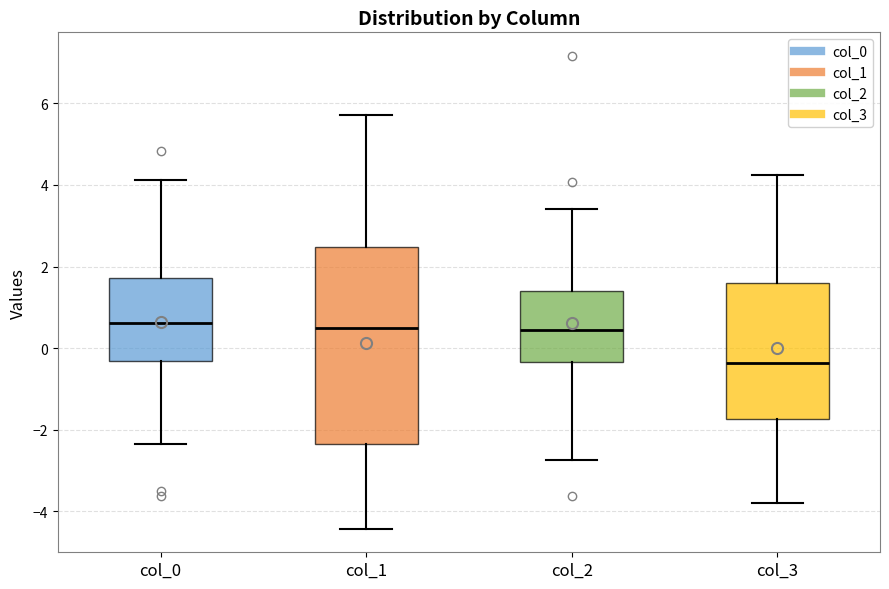

Which box is the tallest, from its lower edge to its upper edge?

col_1